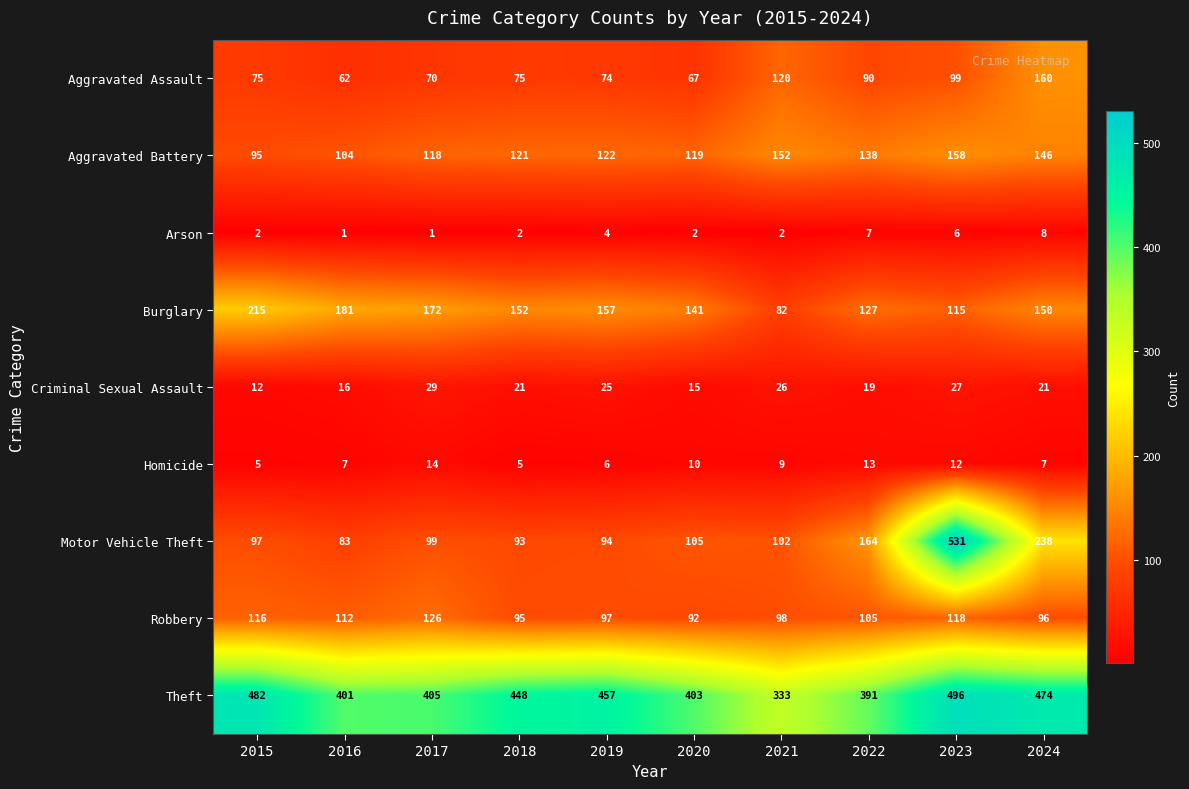

What is the total value across all series at 2022?

1054